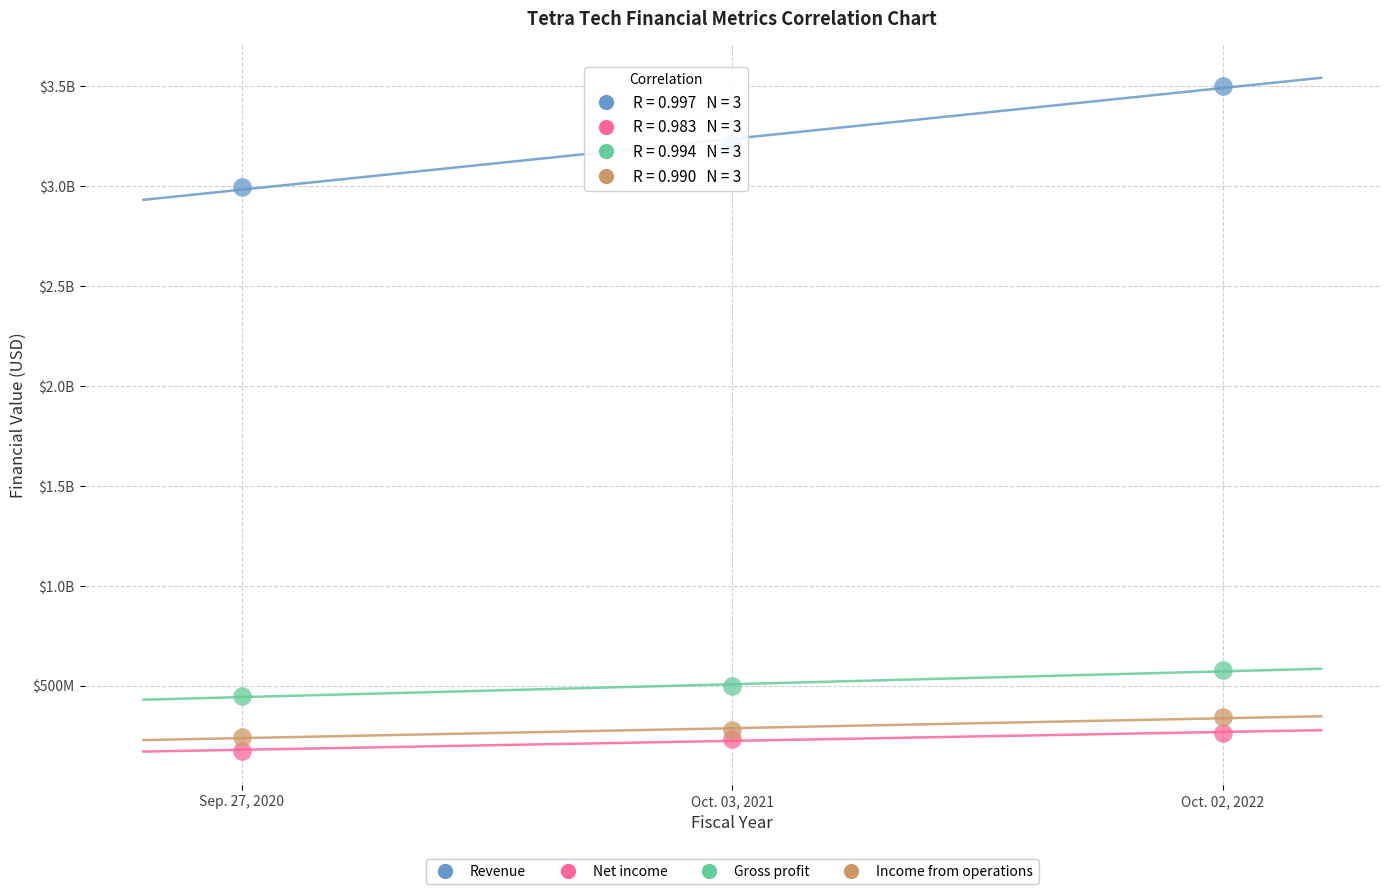

What are all the series names shown in the legend?

Revenue, Net income, Gross profit, Income from operations